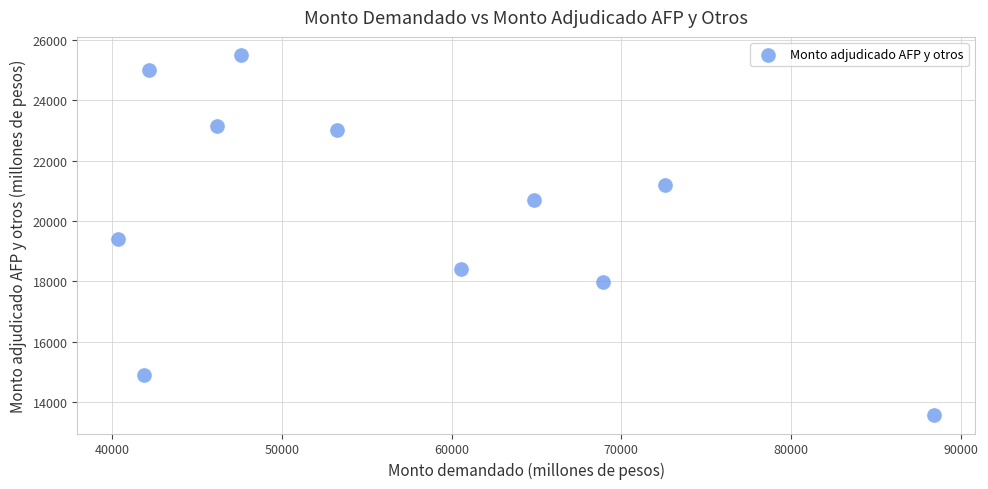

What is the average X value?

56980